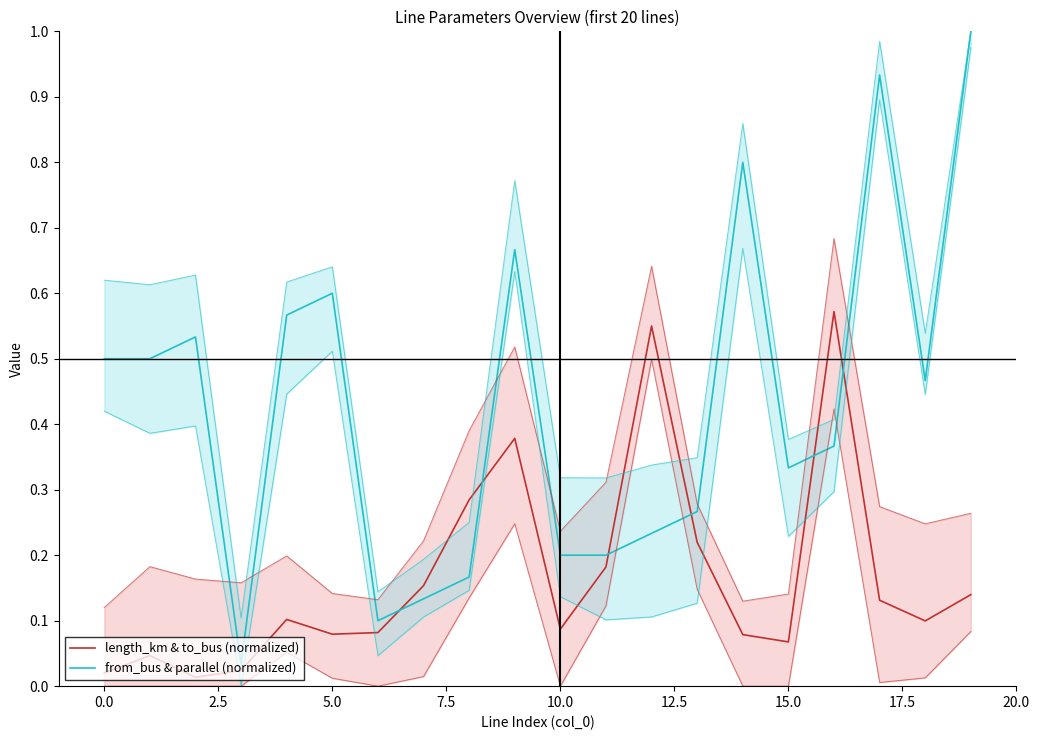

Which series has the largest total across all categories?

from_bus & parallel (normalized)